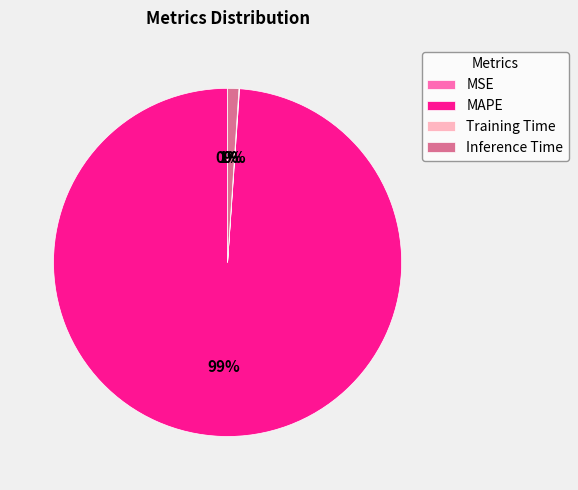

True or false: MAPE accounts for 99% of the total.

True